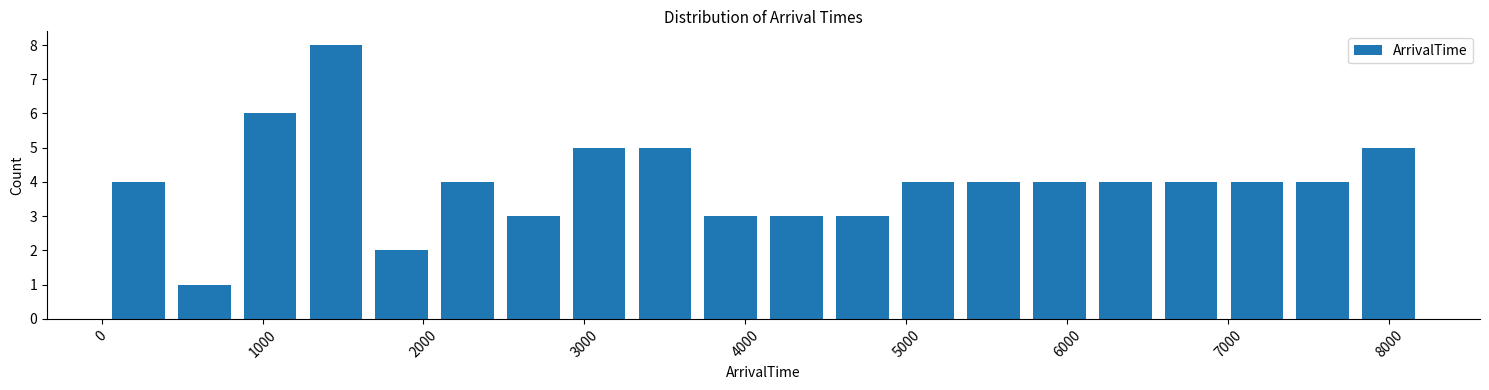

Reading left to right, transcribe this chart: for each bar, give the range it covers on the x-axis and its height. Neither the bar edges nor the heights are printed on the chart, so give them approximately, as read against the axes.

0 to 400: 4
400 to 800: 1
800 to 1300: 6
1300 to 1700: 8
1700 to 2100: 2
2100 to 2500: 4
2500 to 2900: 3
2900 to 3300: 5
3300 to 3700: 5
3700 to 4100: 3
4100 to 4500: 3
4500 to 4900: 3
4900 to 5300: 4
5300 to 5700: 4
5700 to 6200: 4
6200 to 6600: 4
6600 to 7000: 4
7000 to 7400: 4
7400 to 7800: 4
7800 to 8200: 5